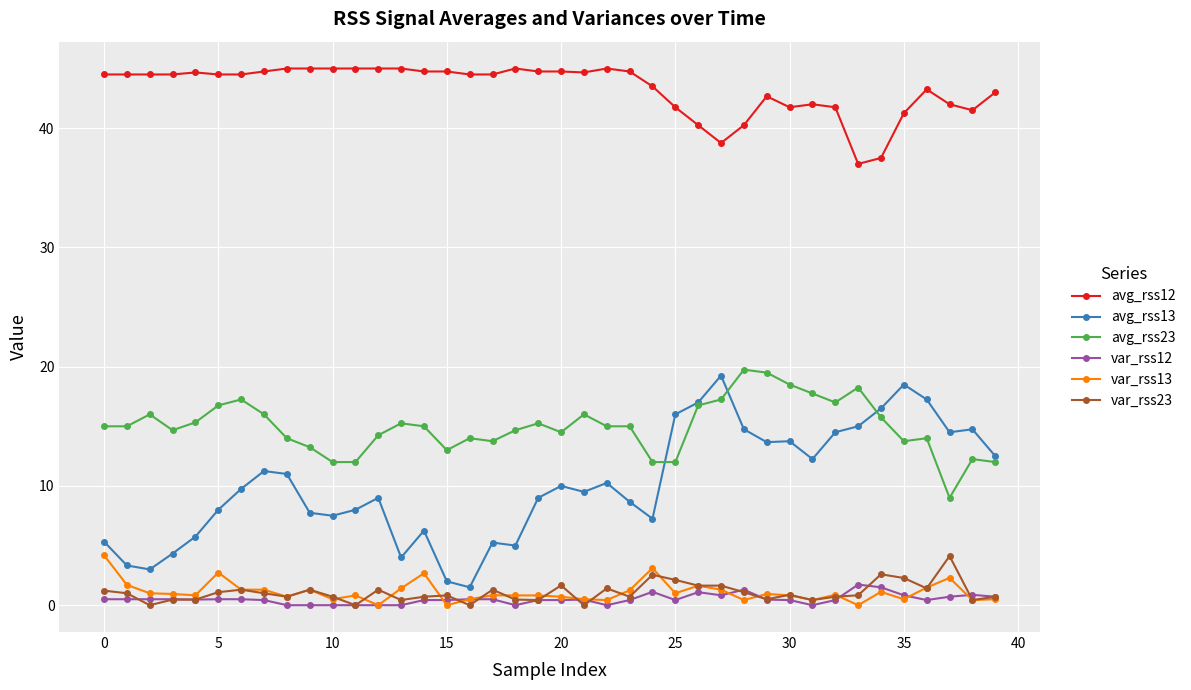

Is this an area chart (filled region under the line)?

No